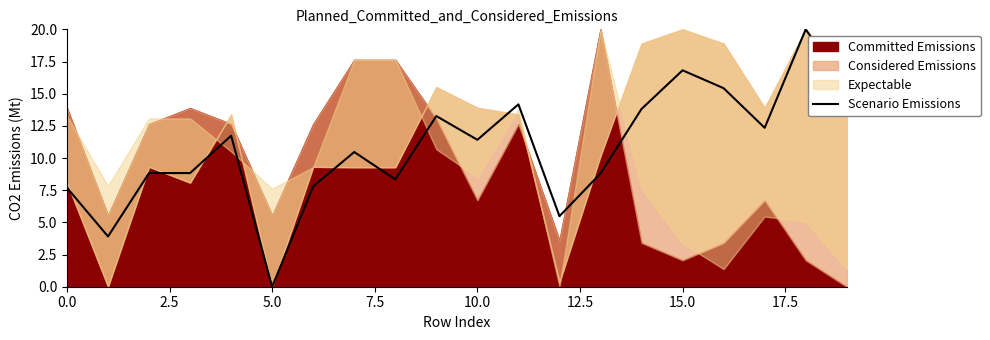

What is the highest value of the Scenario Emissions series?

20.0